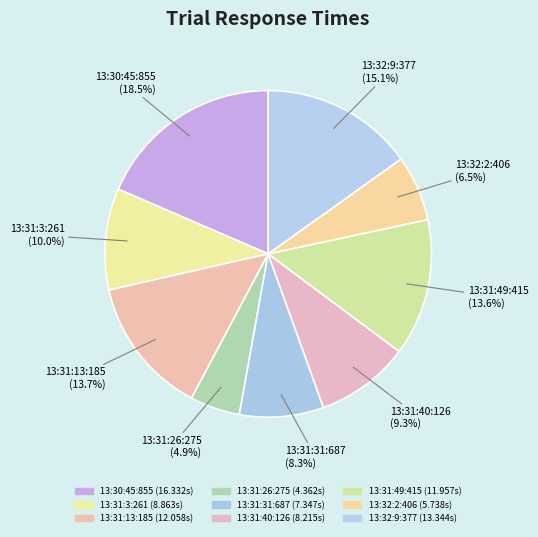

Which has a higher value, 13:32:9:377 or 13:31:26:275?

13:32:9:377